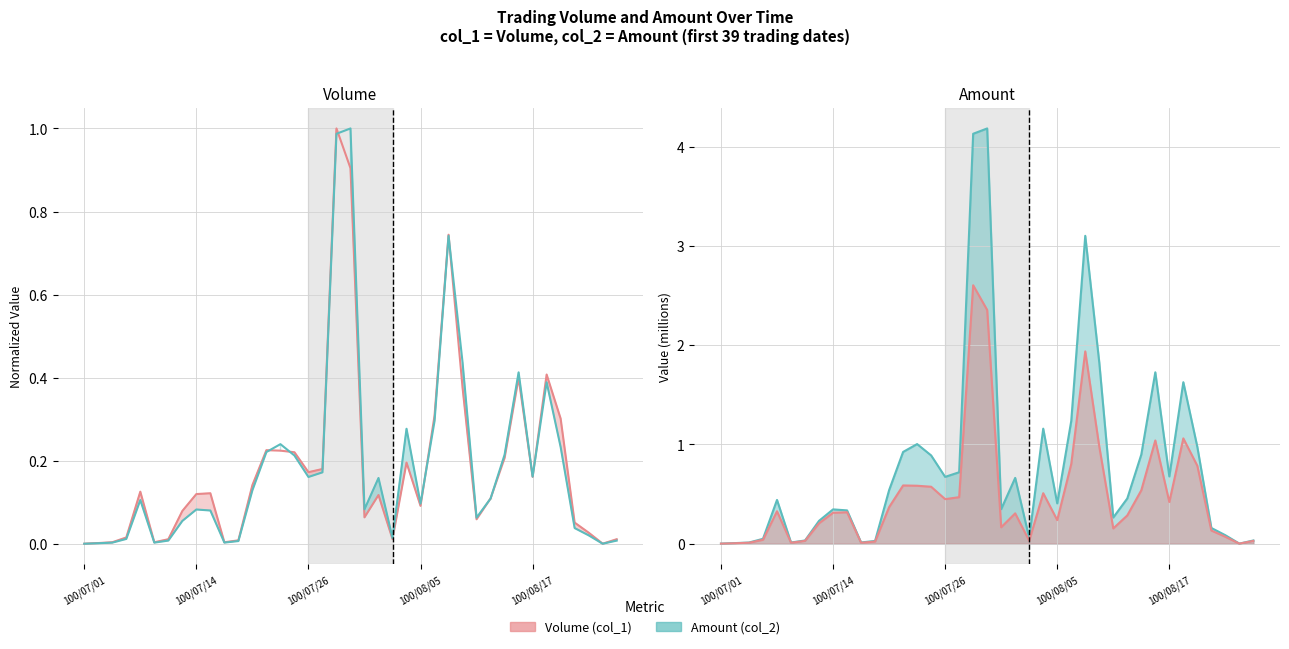

What are all the series names shown in the legend?

Volume (col_1), Amount (col_2)